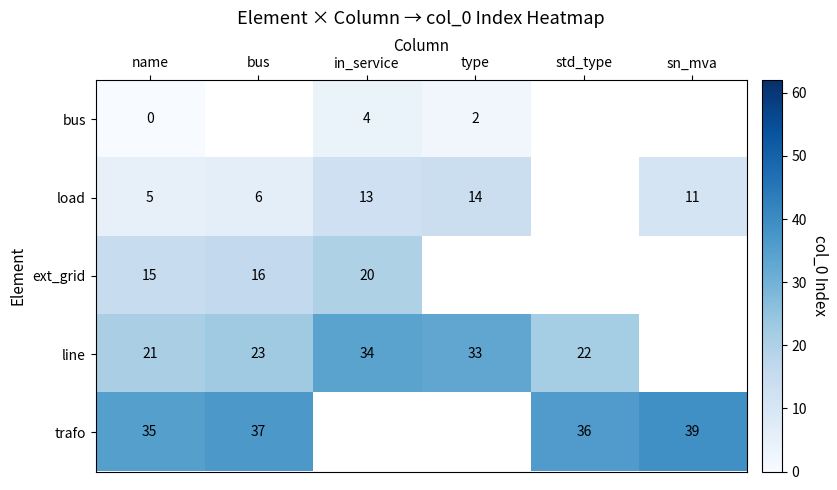

What is the maximum value for bus?

4.0